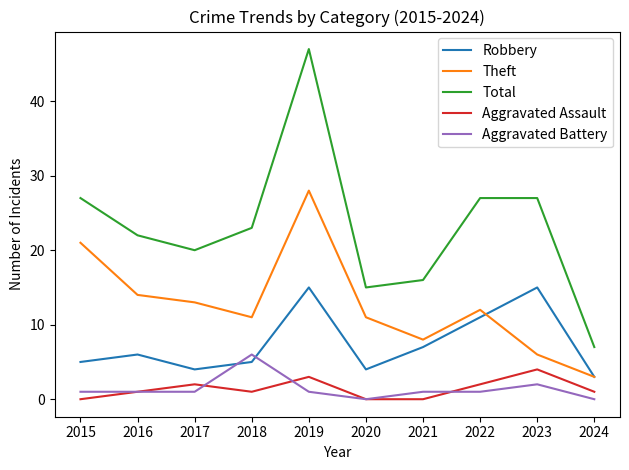

What is the lowest value of the Total series?

7